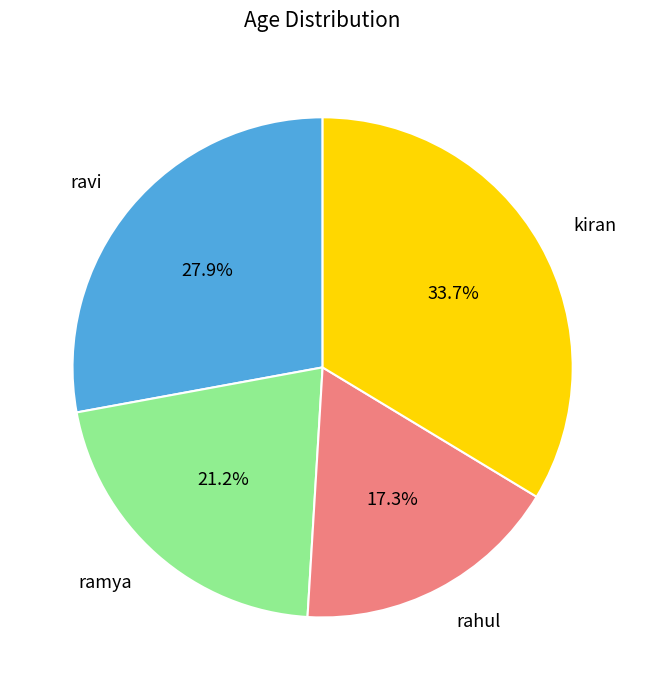

Which category has the smallest portion of the pie?

rahul